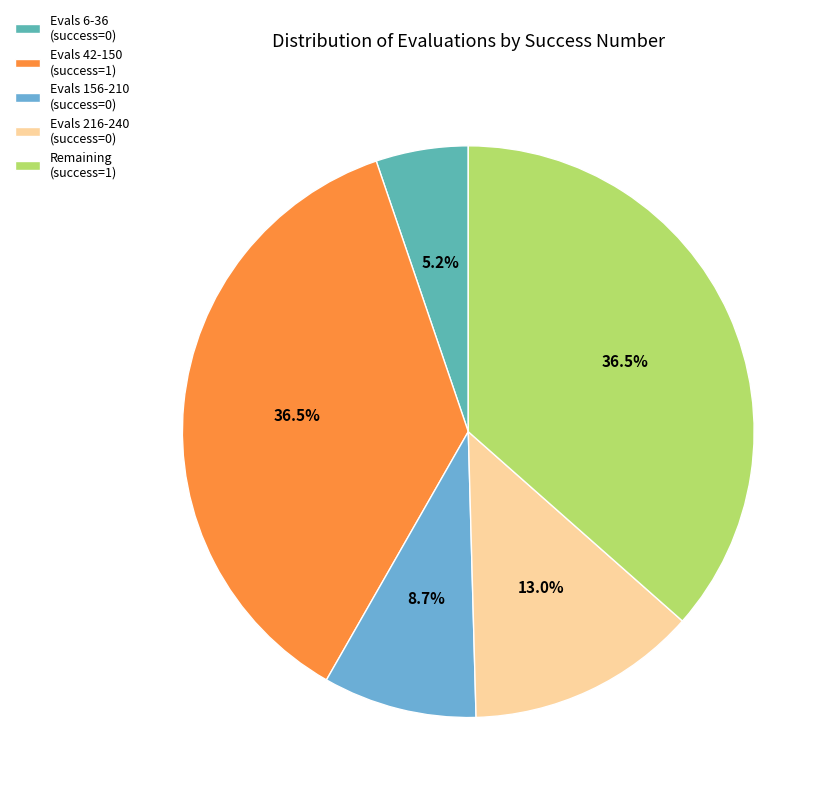

Which slice is the smallest?

Evals 6-36 (success=0)